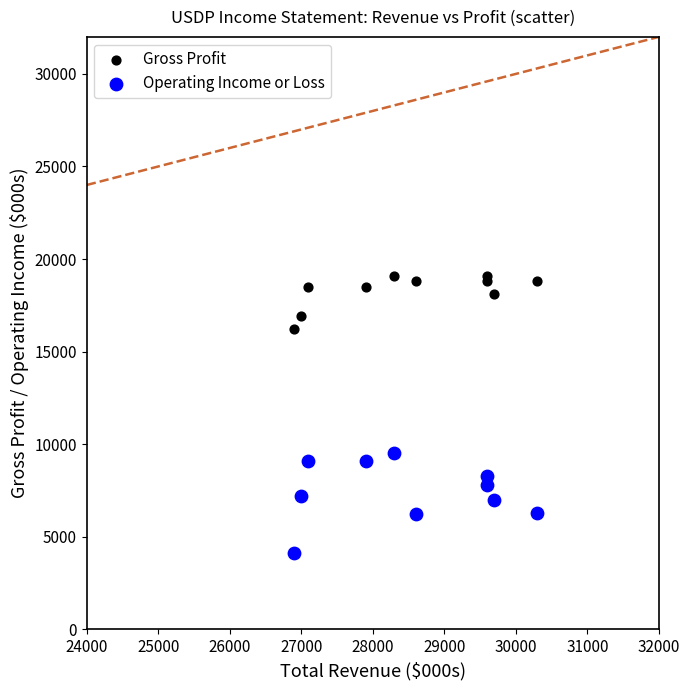

Across all series, what Y value is closest to 11600?

9500